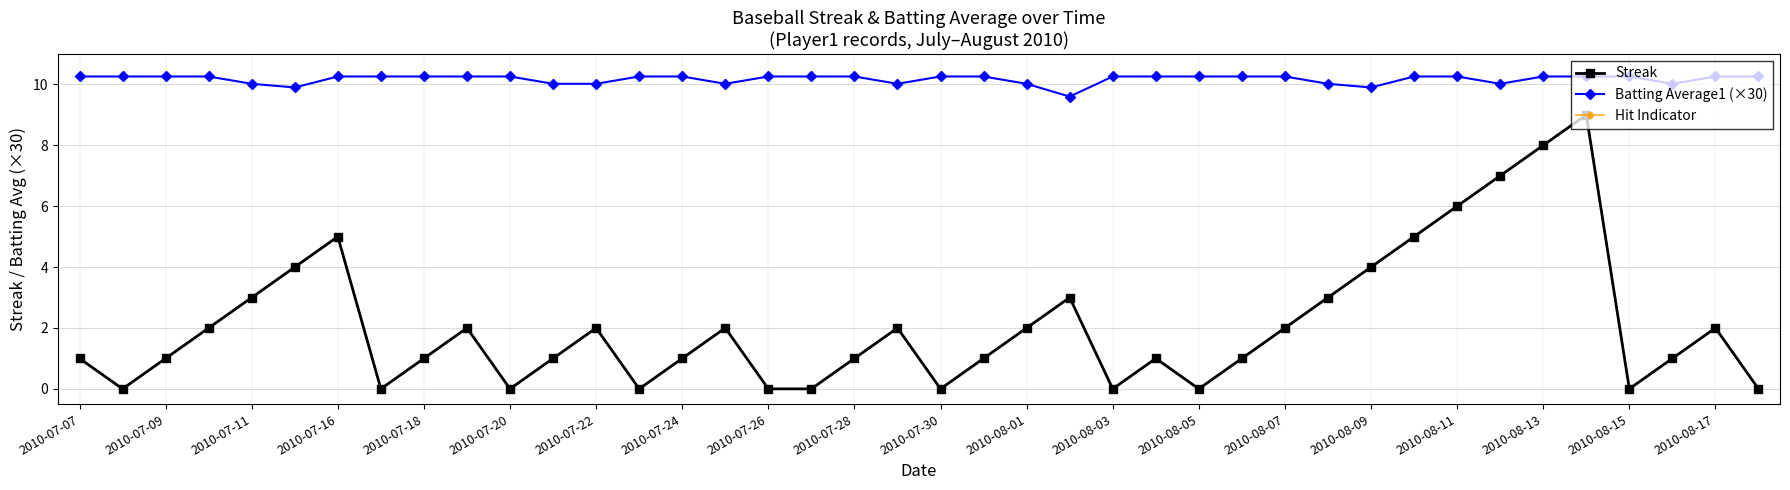

Is this an area chart (filled region under the line)?

No